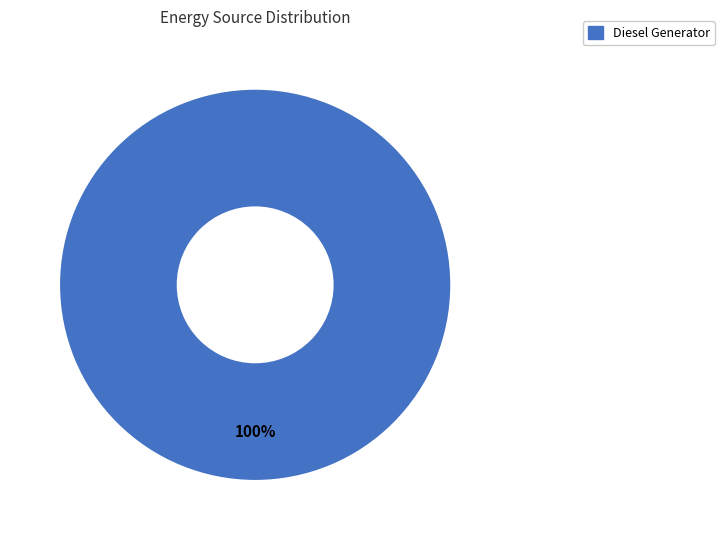

Count the number of slices in the pie.

1